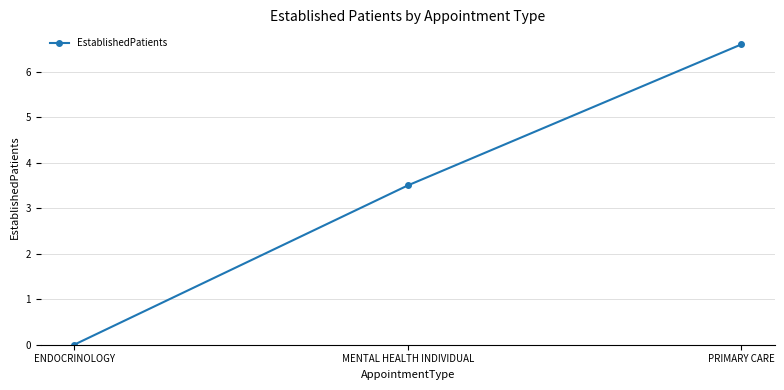

What position from the right is MENTAL HEALTH INDIVIDUAL?

2